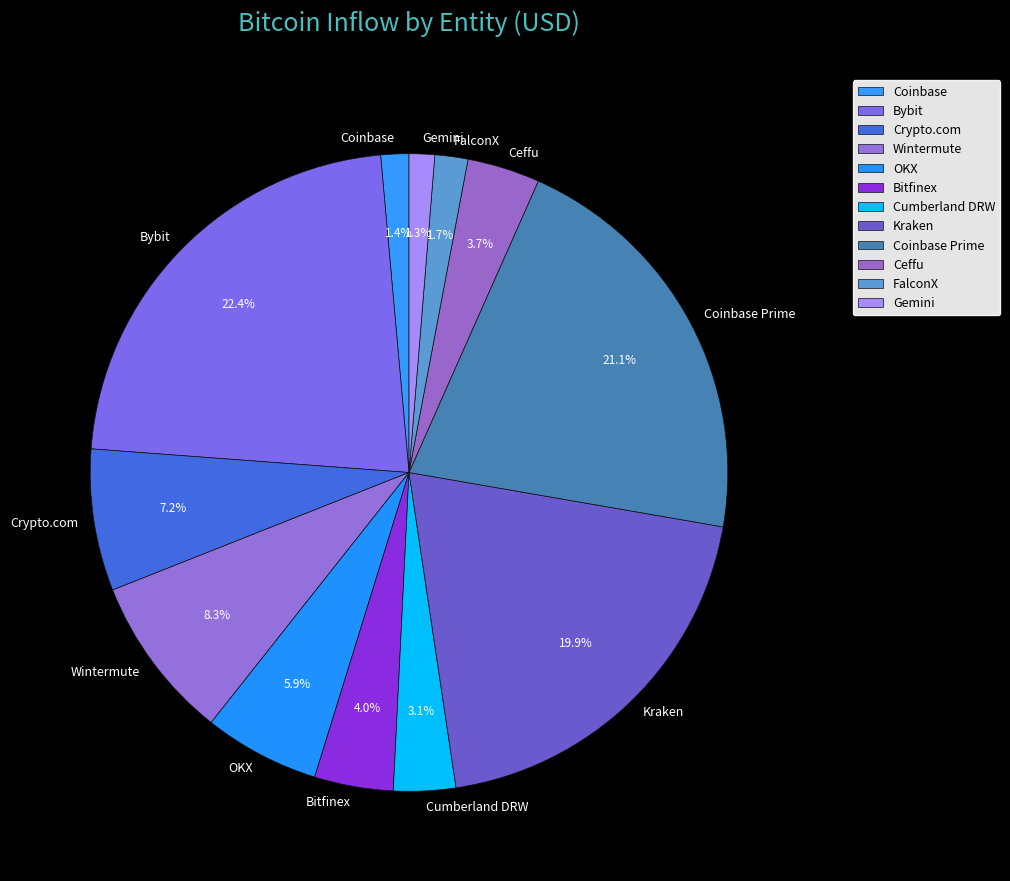

To the nearest percent, what is the combined percentage of Wintermute and Cumberland DRW?

11%